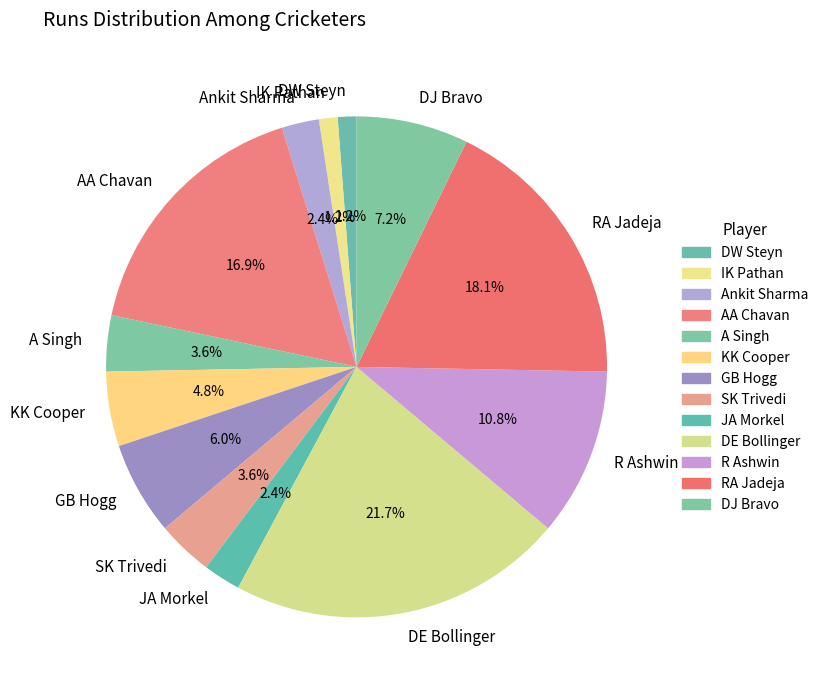

How many segments does this pie chart have?

13